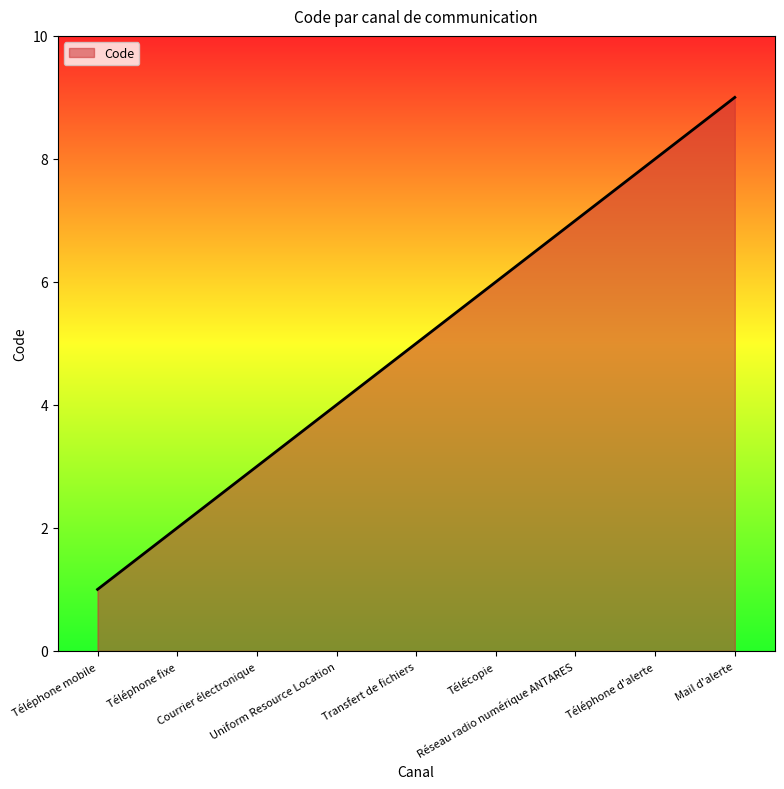

What is the change in value from Transfert de fichiers to Téléphone d'alerte?

+3